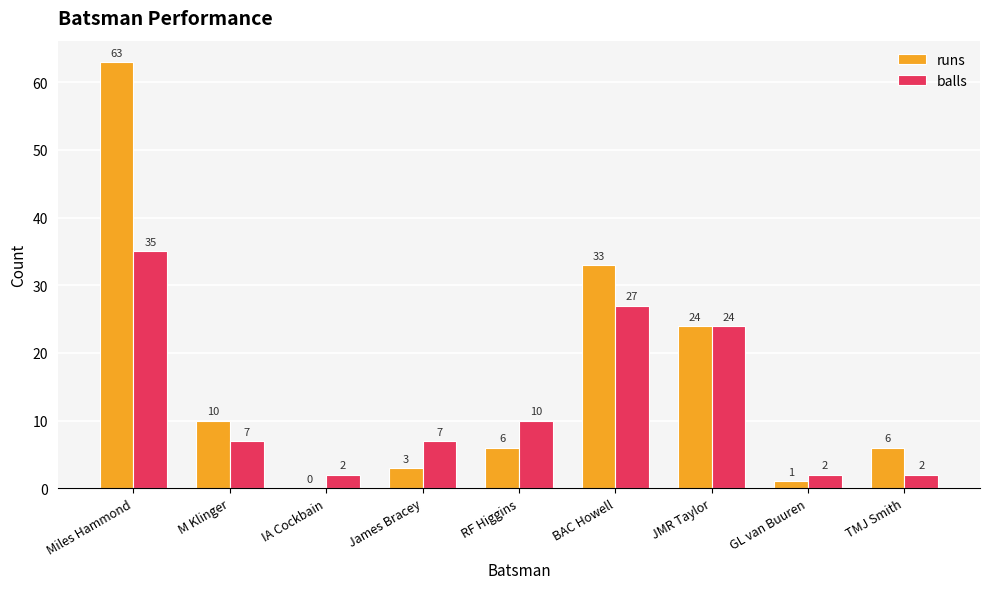

Count the number of categories in the chart.

9